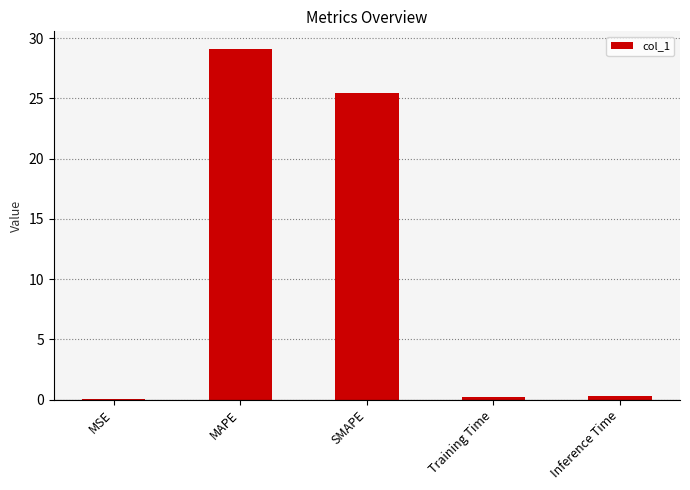

What is the greatest value displayed?

29.1